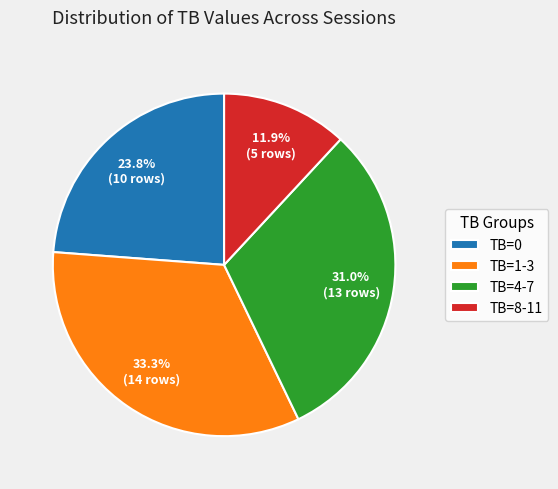

Which category has the smallest portion of the pie?

TB=8-11